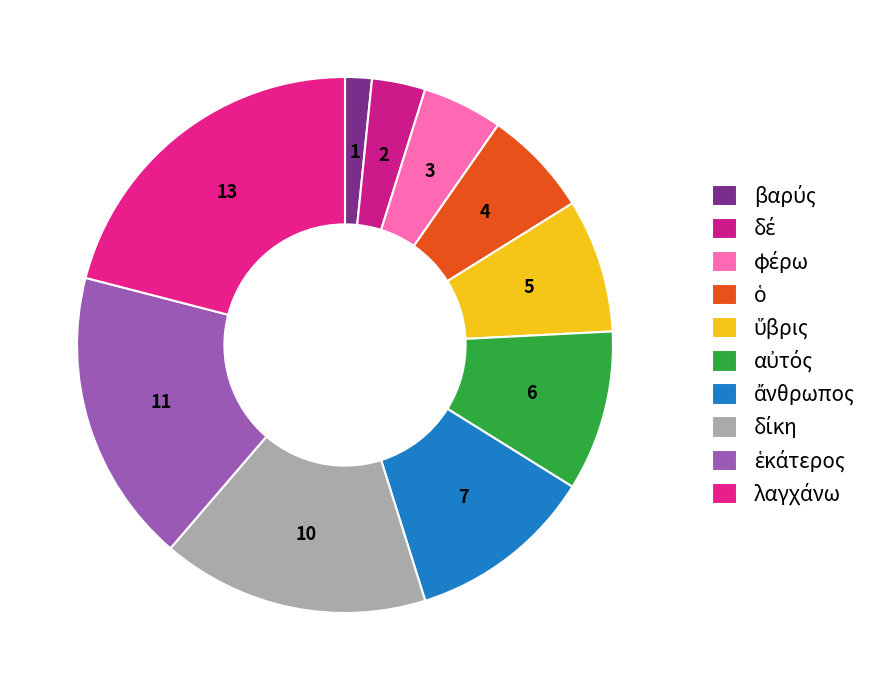

The δίκη slice represents 16% of the pie. True or false?

True